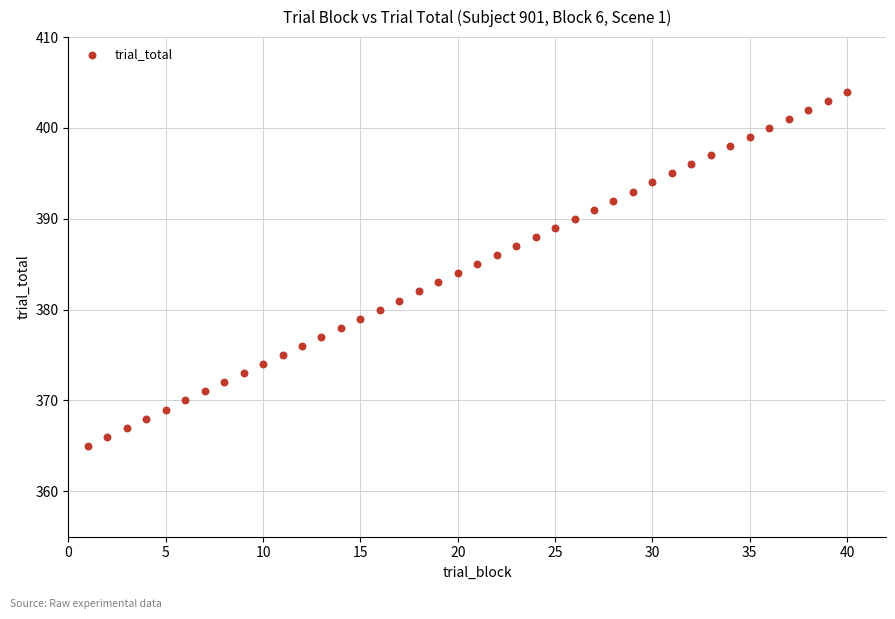

What is the range of Y values (max minus min)?

39